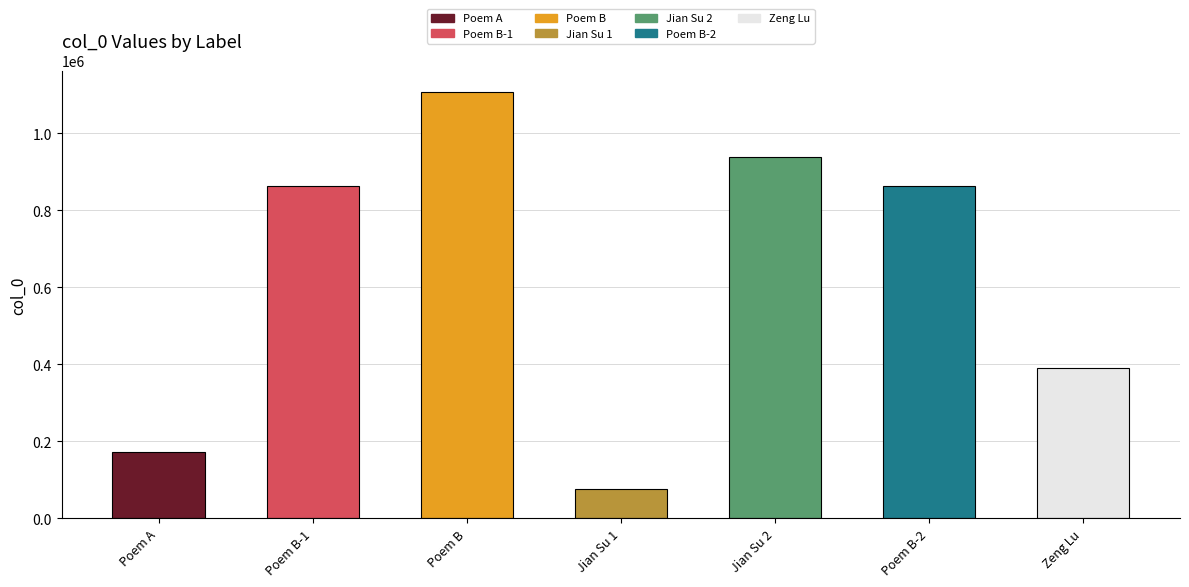

Are the bars grouped side by side (vs. stacked)?

No